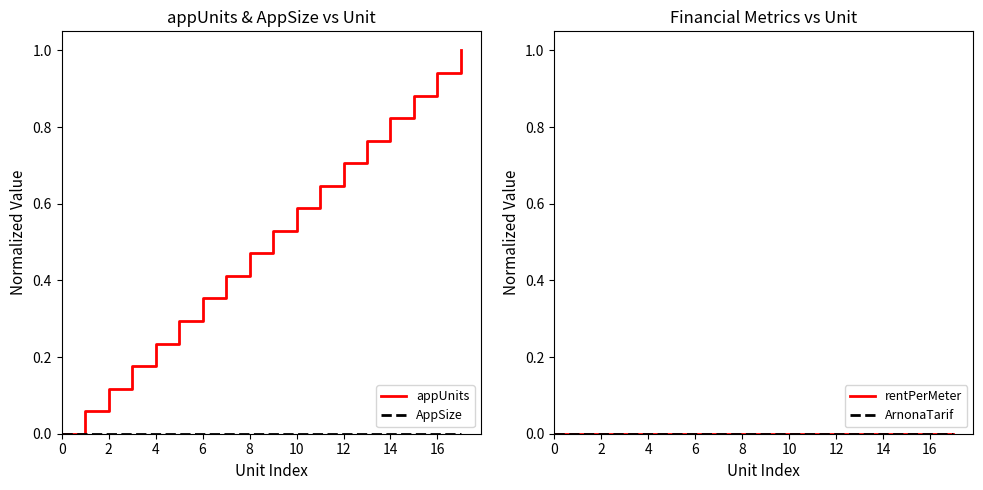

What is the label of the 7th point from the left?

6